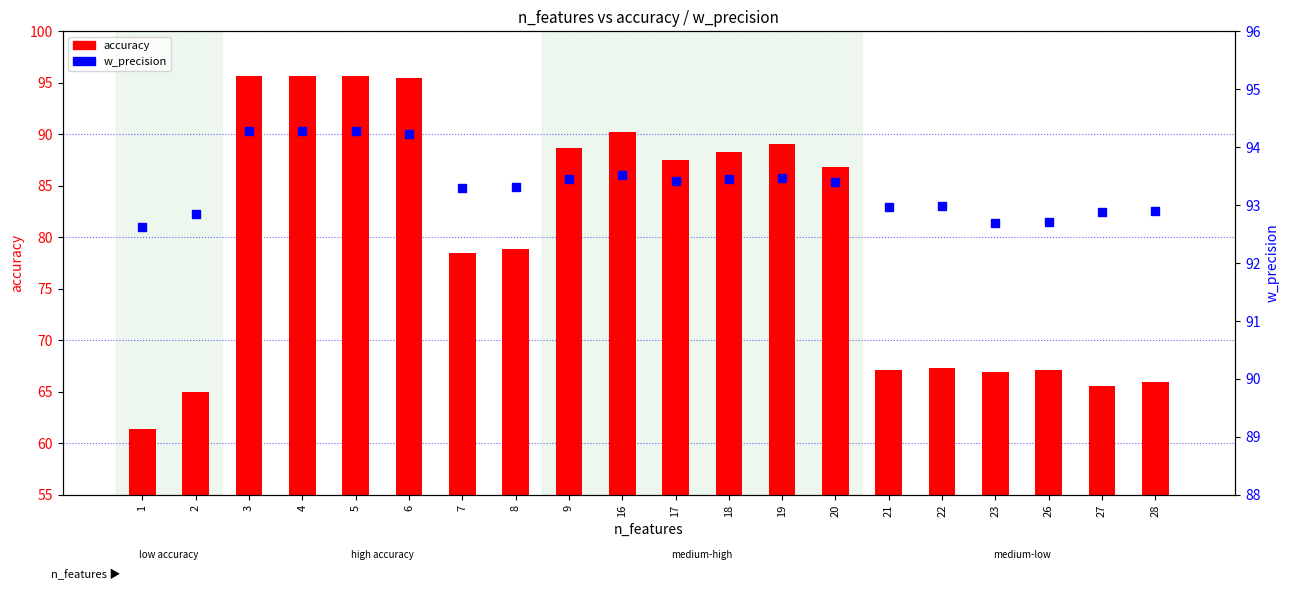

The value of accuracy at 16 is 90.2. True or false?

True